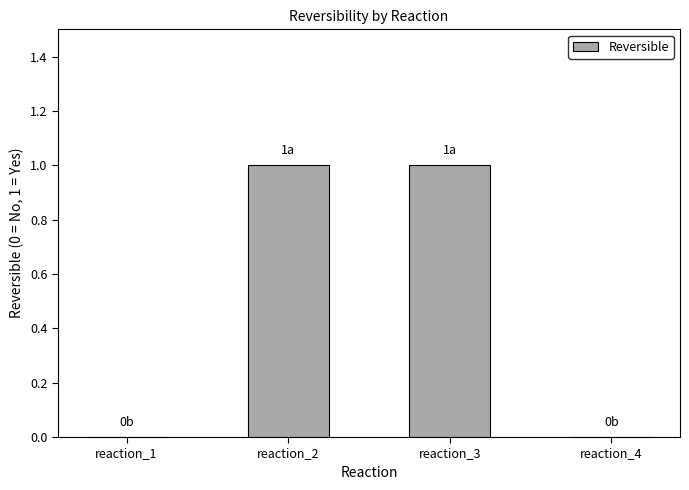

Are the bars grouped side by side (vs. stacked)?

No